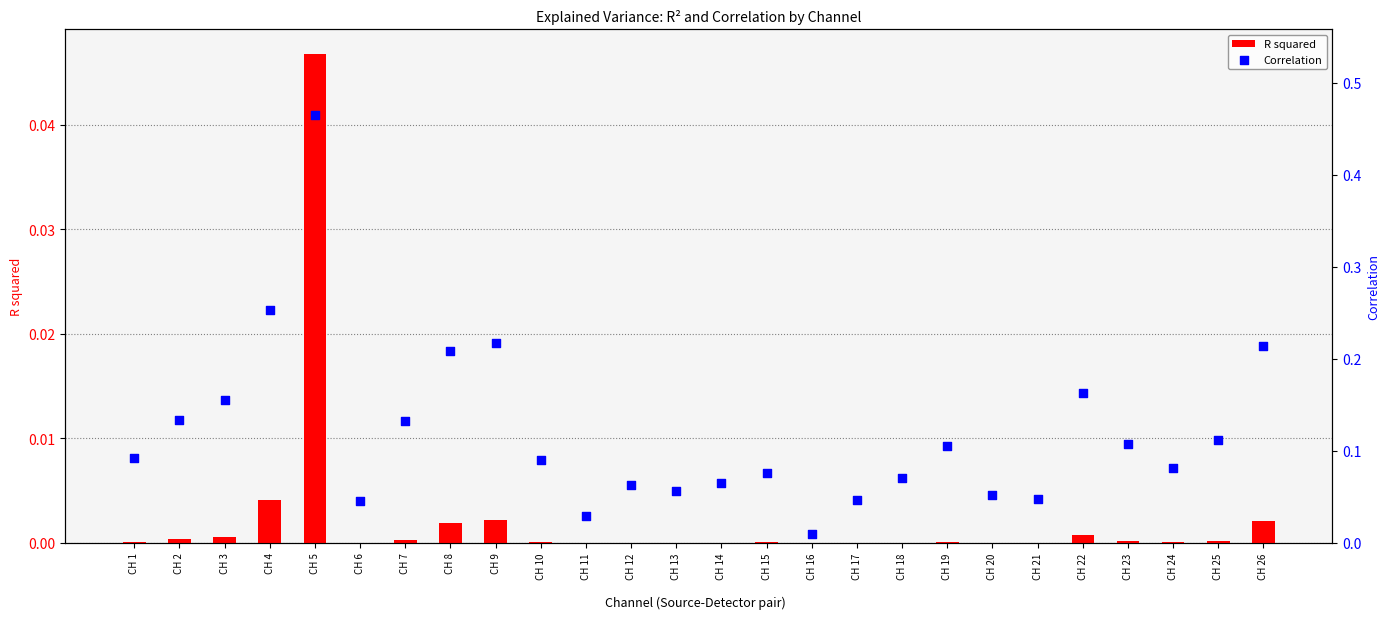

At which category is the sum across all series the highest?

CH 5